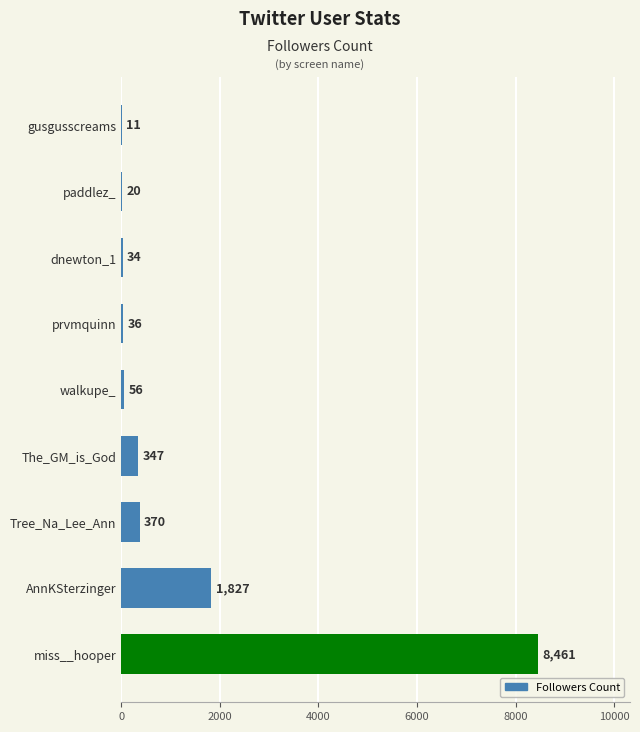

The chart shows a value of 11 at gusgusscreams. True or false?

True